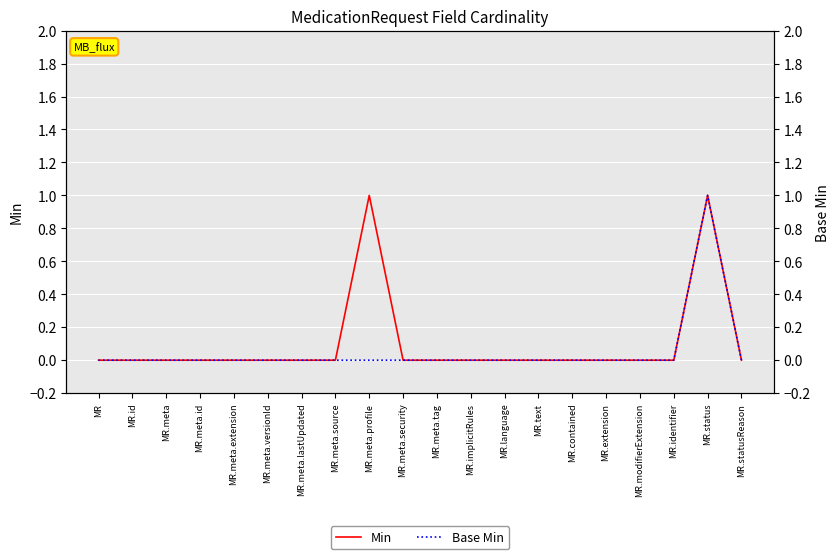

Reading left to right, transcribe all the data shown in this chart.

Min: 0	0	0	0	0	0	0	0	1	0	0	0	0	0	0	0	0	0	1	0
Base Min: 0	0	0	0	0	0	0	0	0	0	0	0	0	0	0	0	0	0	1	0